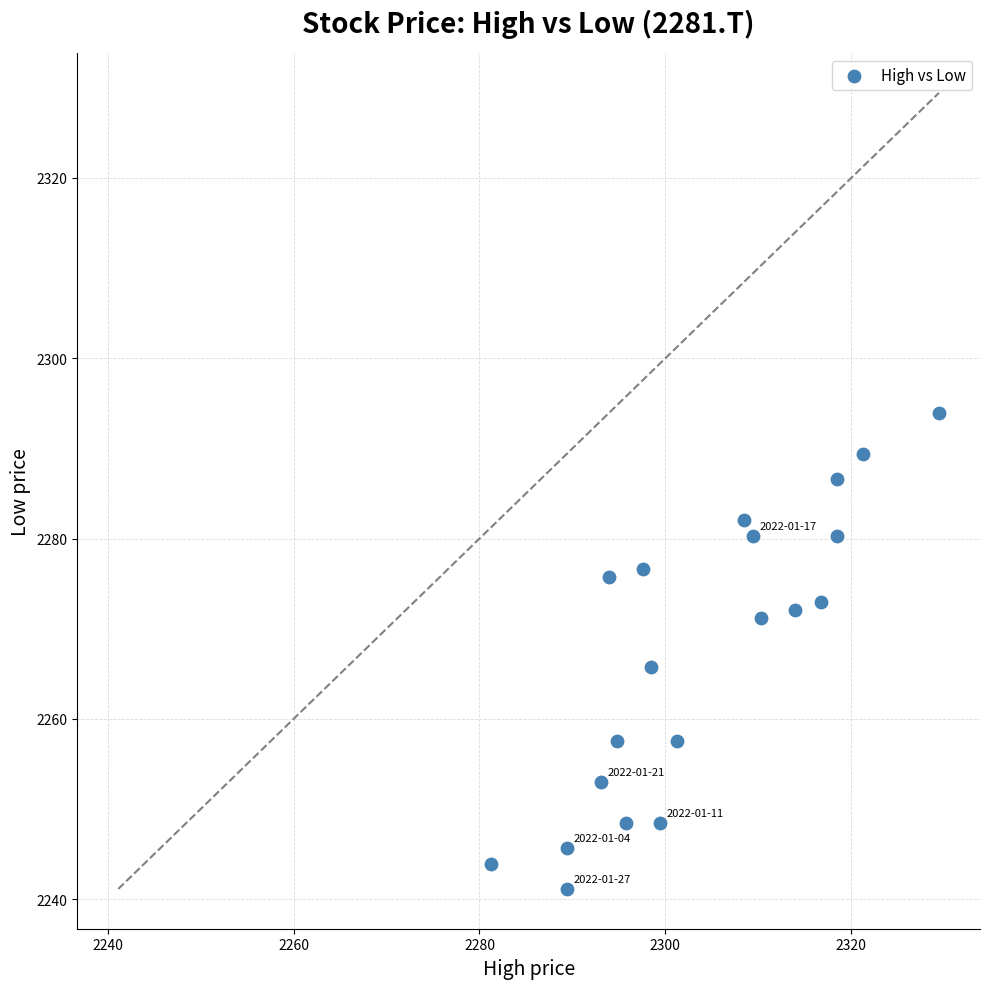

What Y value in the scatter plot is closest to 2267?

2265.7